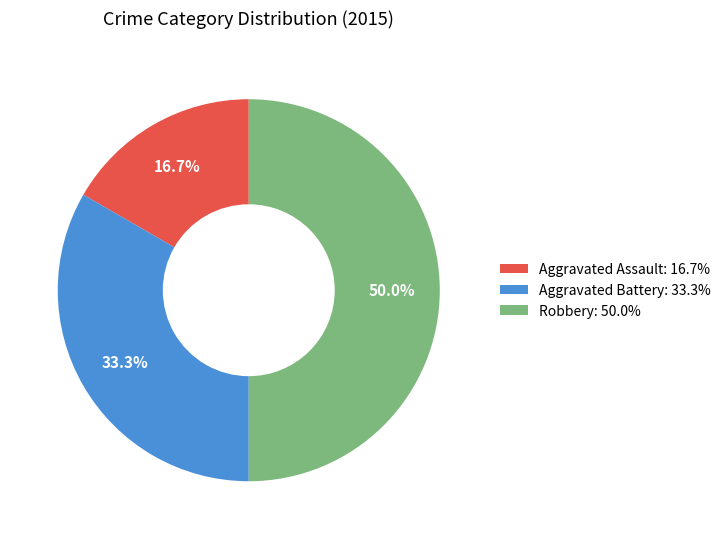

To the nearest percent, what is the average slice percentage?

33%